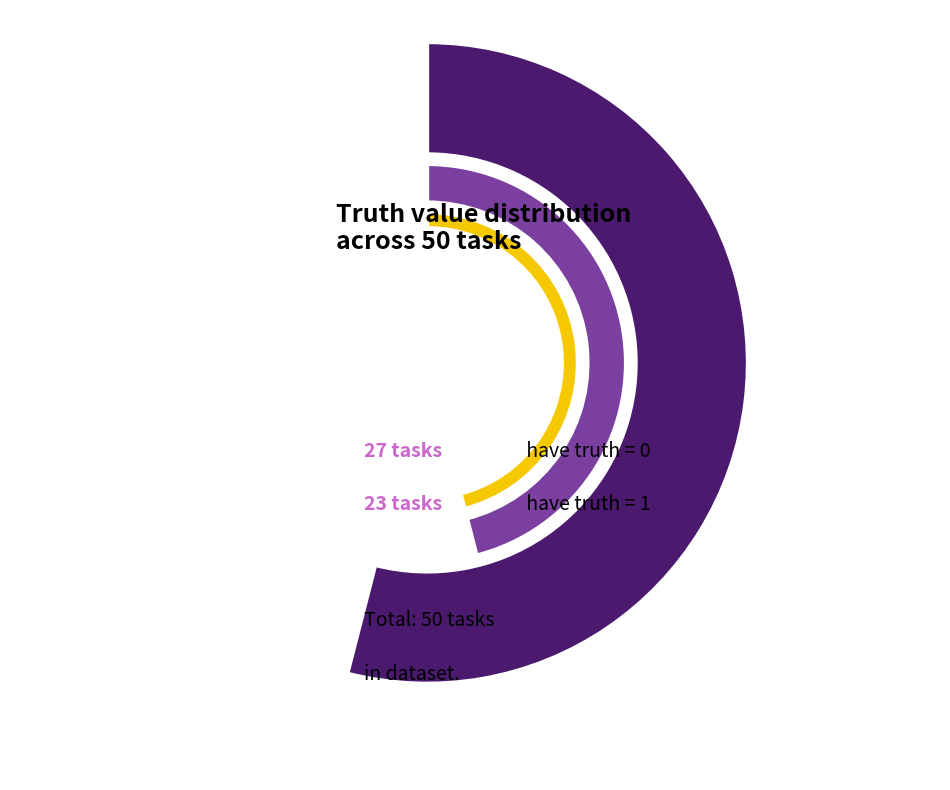

To the nearest percent, what portion does 1 represent?

46%